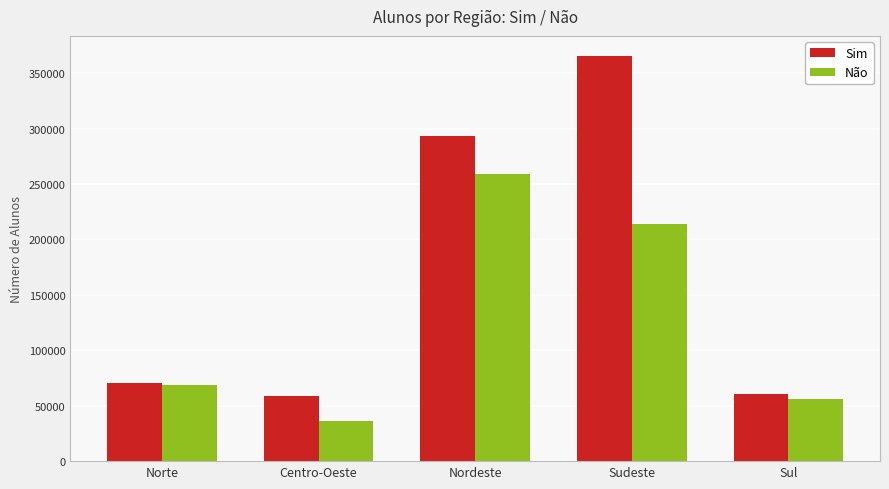

Which category has the highest value in the Sim series?

Sudeste